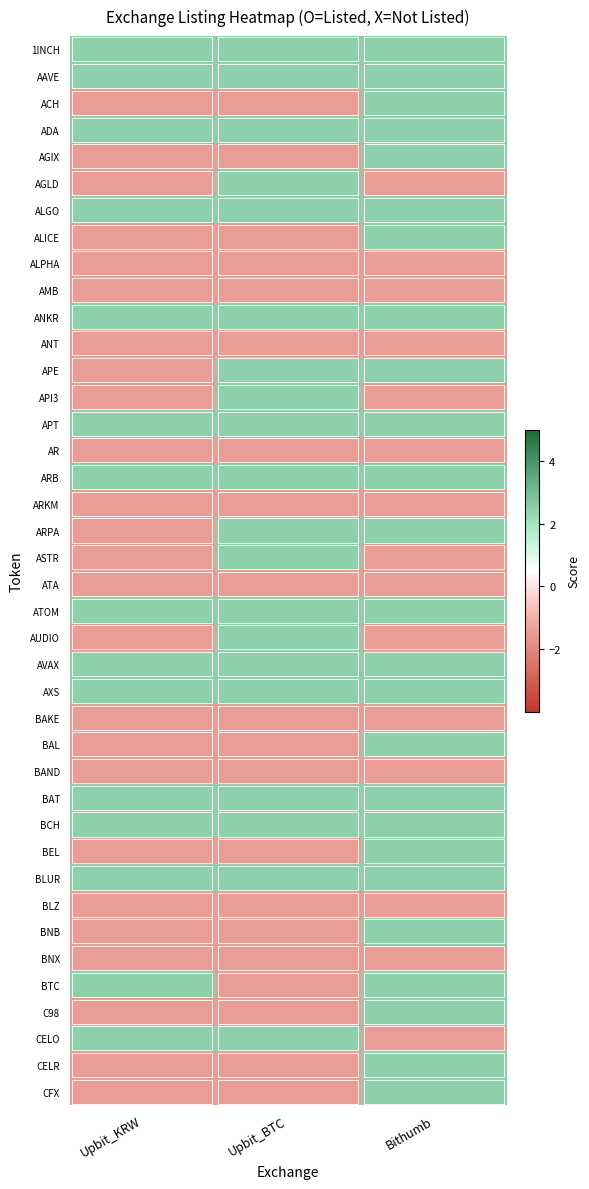

What is the total value across all series at Upbit_BTC?

20.0